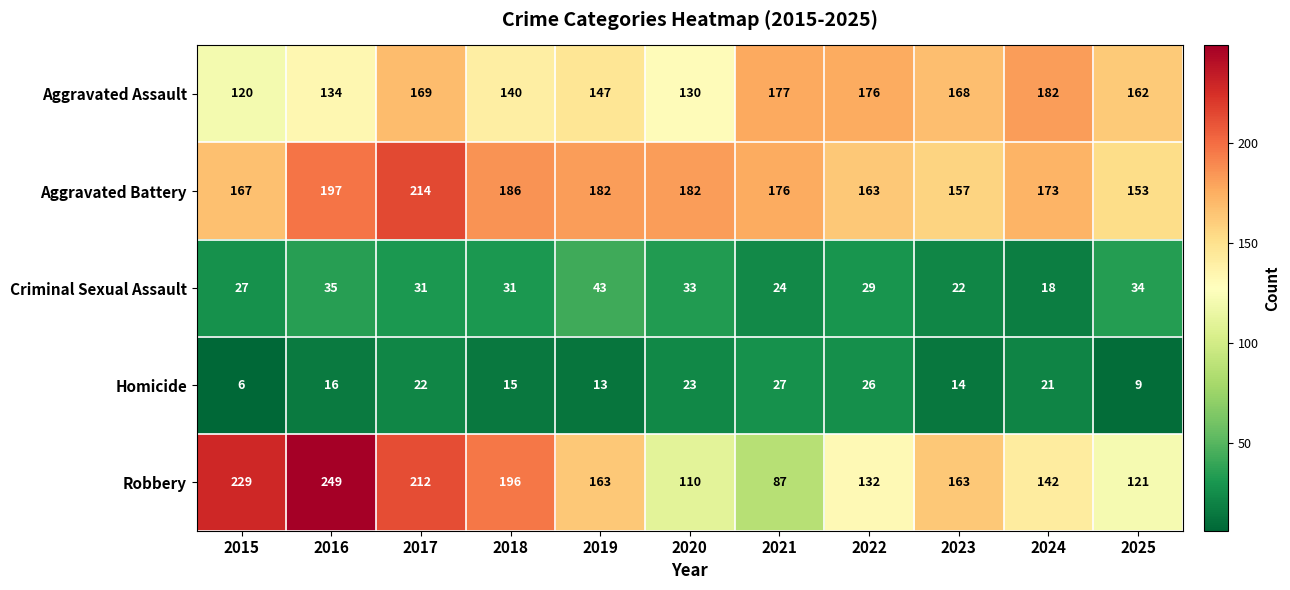

The value of Homicide at 2021 is 41. True or false?

False